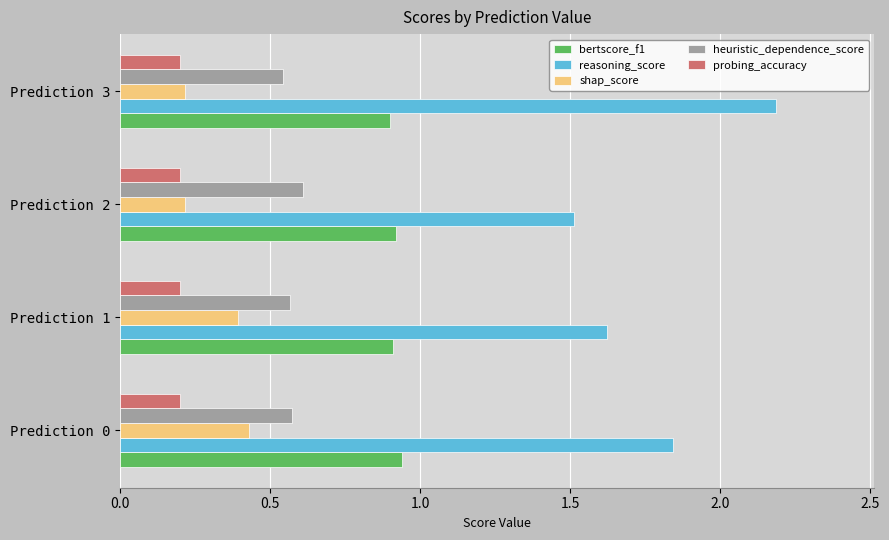

Which category has the highest value in the reasoning_score series?

Prediction 3